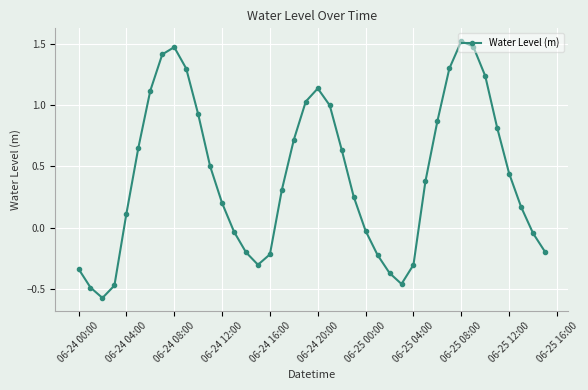

How many values are above zero?

25